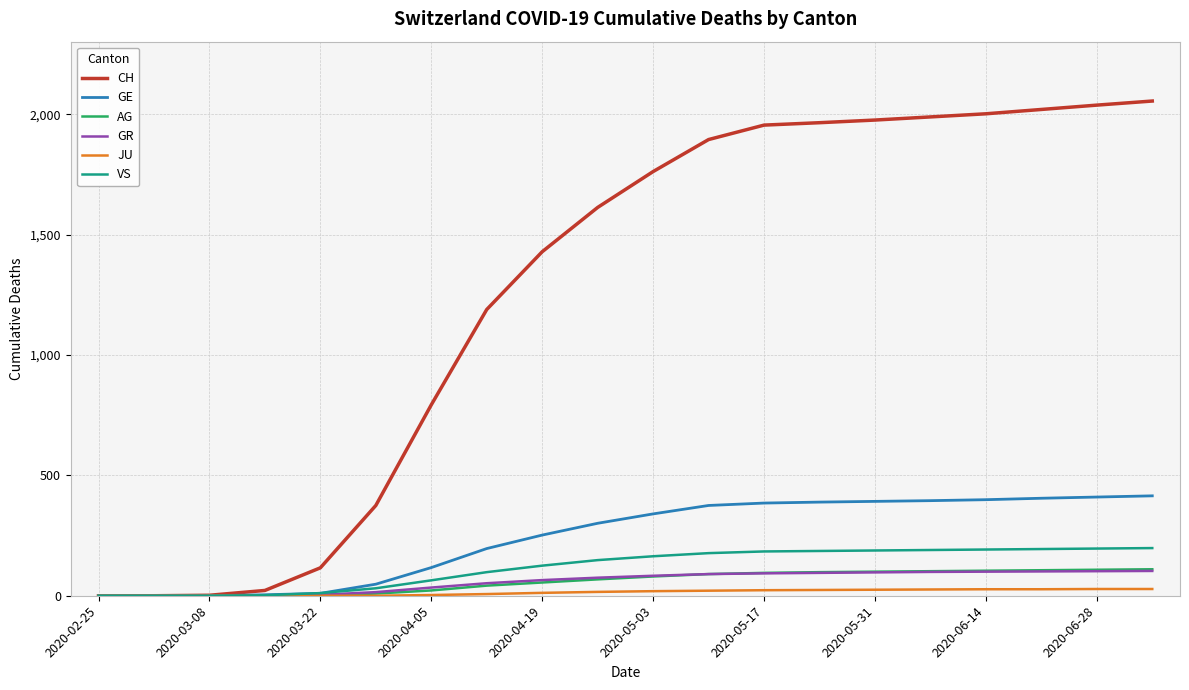

What are all the series names shown in the legend?

CH, GE, AG, GR, JU, VS